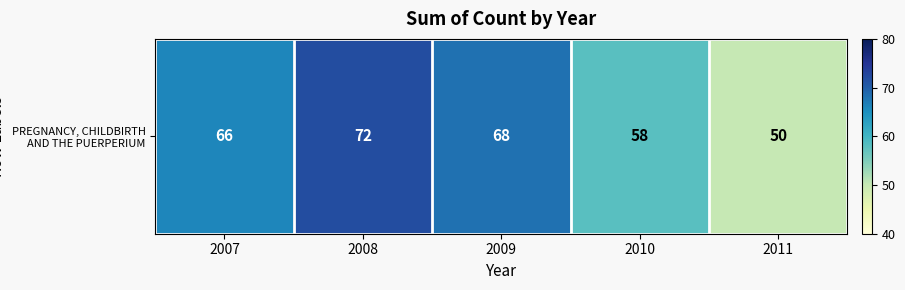

Where does the data first go above 66?

2008